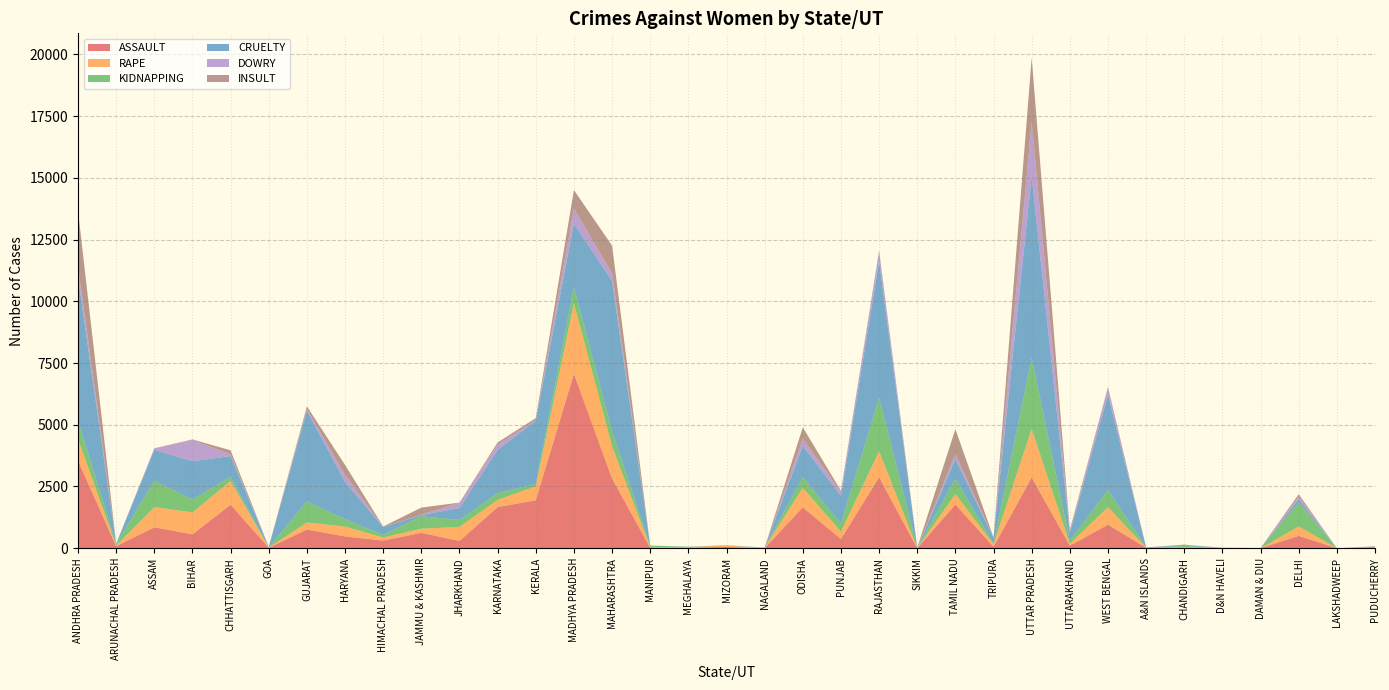

Reading right to left, list all the values displayed in this chart.

ASSAULT: PUDUCHERRY=35	LAKSHADWEEP=0	DELHI=502	DAMAN & DIU=0	D&N HAVELI=7	CHANDIGARH=24	A&N ISLANDS=19	WEST BENGAL=954	UTTARAKHAND=103	UTTAR PRADESH=2870	TRIPURA=58	TAMIL NADU=1773	SIKKIM=0	RAJASTHAN=2878	PUNJAB=372	ODISHA=1655	NAGALAND=6	MIZORAM=52	MEGHALAYA=25	MANIPUR=21	MAHARASHTRA=2823	MADHYA PRADESH=7063	KERALA=1942	KARNATAKA=1665	JHARKHAND=297	JAMMU & KASHMIR=622	HIMACHAL PRADESH=310	HARYANA=478	GUJARAT=756	GOA=17	CHHATTISGARH=1763	BIHAR=562	ASSAM=850	ARUNACHAL PRADESH=78	ANDHRA PRADESH=3544
RAPE: PUDUCHERRY=9	LAKSHADWEEP=0	DELHI=381	DAMAN & DIU=0	D&N HAVELI=6	CHANDIGARH=18	A&N ISLANDS=3	WEST BENGAL=709	UTTARAKHAND=74	UTTAR PRADESH=1958	TRIPURA=102	TAMIL NADU=423	SIKKIM=8	RAJASTHAN=1049	PUNJAB=298	ODISHA=790	NAGALAND=17	MIZORAM=52	MEGHALAYA=26	MANIPUR=20	MAHARASHTRA=1302	MADHYA PRADESH=2851	KERALA=562	KARNATAKA=293	JHARKHAND=567	JAMMU & KASHMIR=169	HIMACHAL PRADESH=124	HARYANA=398	GUJARAT=286	GOA=12	CHHATTISGARH=959	BIHAR=888	ASSAM=817	ARUNACHAL PRADESH=33	ANDHRA PRADESH=871
KIDNAPPING: PUDUCHERRY=3	LAKSHADWEEP=0	DELHI=964	DAMAN & DIU=3	D&N HAVELI=2	CHANDIGARH=50	A&N ISLANDS=2	WEST BENGAL=695	UTTARAKHAND=126	UTTAR PRADESH=2879	TRIPURA=35	TAMIL NADU=607	SIKKIM=2	RAJASTHAN=2165	PUNJAB=324	ODISHA=434	NAGALAND=6	MIZORAM=1	MEGHALAYA=11	MANIPUR=62	MAHARASHTRA=611	MADHYA PRADESH=668	KERALA=97	KARNATAKA=271	JHARKHAND=279	JAMMU & KASHMIR=504	HIMACHAL PRADESH=105	HARYANA=297	GUJARAT=857	GOA=6	CHHATTISGARH=171	BIHAR=518	ASSAM=1070	ARUNACHAL PRADESH=55	ANDHRA PRADESH=765
CRUELTY: PUDUCHERRY=3	LAKSHADWEEP=0	DELHI=138	DAMAN & DIU=4	D&N HAVELI=4	CHANDIGARH=36	A&N ISLANDS=9	WEST BENGAL=3859	UTTARAKHAND=301	UTTAR PRADESH=7365	TRIPURA=227	TAMIL NADU=815	SIKKIM=0	RAJASTHAN=5532	PUNJAB=1128	ODISHA=1266	NAGALAND=0	MIZORAM=16	MEGHALAYA=4	MANIPUR=5	MAHARASHTRA=6090	MADHYA PRADESH=2562	KERALA=2561	KARNATAKA=1755	JHARKHAND=484	JAMMU & KASHMIR=50	HIMACHAL PRADESH=317	HARYANA=1513	GUJARAT=3667	GOA=11	CHHATTISGARH=840	BIHAR=1558	ASSAM=1248	ARUNACHAL PRADESH=11	ANDHRA PRADESH=5791
DOWRY: PUDUCHERRY=1	LAKSHADWEEP=0	DELHI=113	DAMAN & DIU=0	D&N HAVELI=0	CHANDIGARH=3	A&N ISLANDS=0	WEST BENGAL=265	UTTARAKHAND=56	UTTAR PRADESH=2211	TRIPURA=16	TAMIL NADU=191	SIKKIM=0	RAJASTHAN=376	PUNJAB=159	ODISHA=294	NAGALAND=0	MIZORAM=0	MEGHALAYA=0	MANIPUR=0	MAHARASHTRA=308	MADHYA PRADESH=609	KERALA=27	KARNATAKA=220	JHARKHAND=217	JAMMU & KASHMIR=13	HIMACHAL PRADESH=10	HARYANA=285	GUJARAT=67	GOA=2	CHHATTISGARH=70	BIHAR=859	ASSAM=59	ARUNACHAL PRADESH=0	ANDHRA PRADESH=420
INSULT: PUDUCHERRY=27	LAKSHADWEEP=0	DELHI=90	DAMAN & DIU=0	D&N HAVELI=0	CHANDIGARH=15	A&N ISLANDS=1	WEST BENGAL=48	UTTARAKHAND=84	UTTAR PRADESH=2575	TRIPURA=0	TAMIL NADU=1012	SIKKIM=14	RAJASTHAN=56	PUNJAB=47	ODISHA=458	NAGALAND=0	MIZORAM=0	MEGHALAYA=0	MANIPUR=0	MAHARASHTRA=1120	MADHYA PRADESH=751	KERALA=81	KARNATAKA=81	JHARKHAND=5	JAMMU & KASHMIR=288	HIMACHAL PRADESH=14	HARYANA=401	GUJARAT=111	GOA=7	CHHATTISGARH=161	BIHAR=21	ASSAM=4	ARUNACHAL PRADESH=3	ANDHRA PRADESH=2271